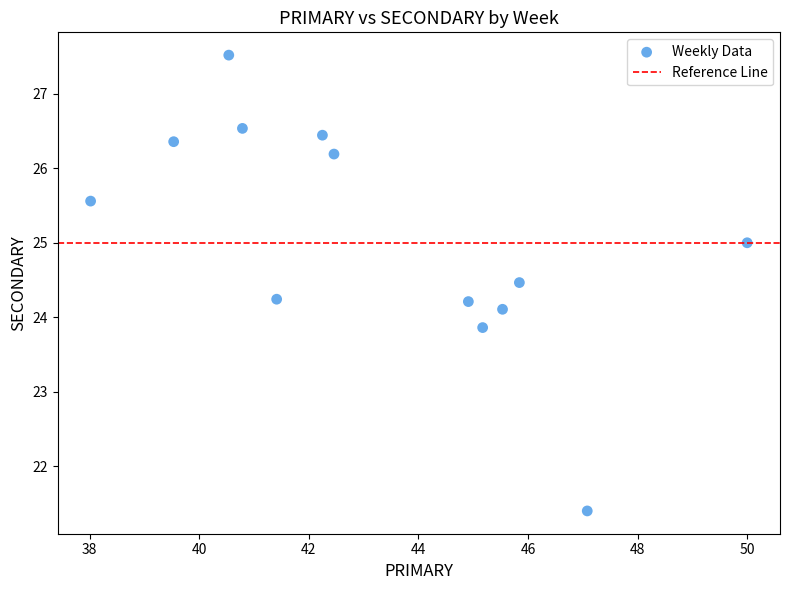

What is the range of X values (max minus min)?

12.0